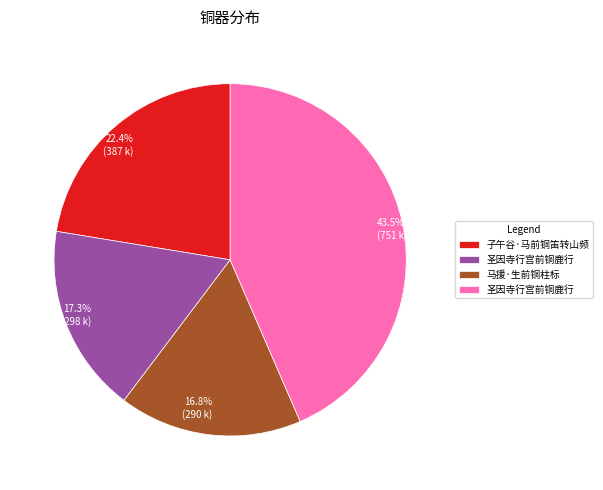

What is the ratio of the value at 22.4% (387 k) to the value at 16.8% (290 k)?

1.3